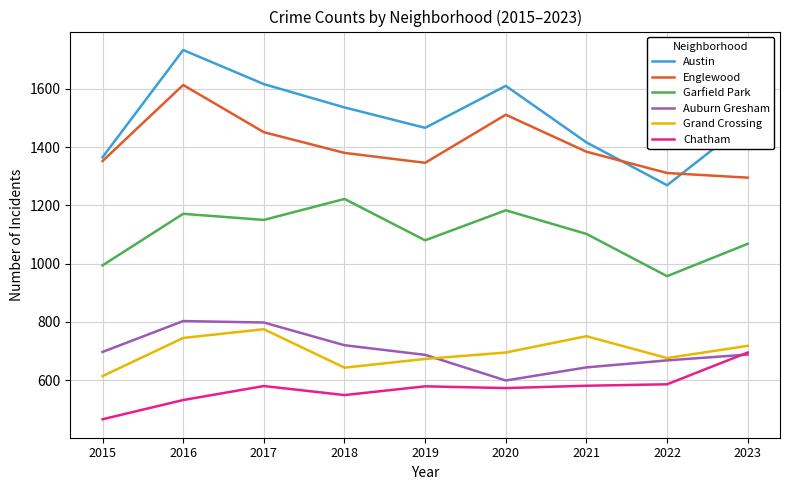

True or false: Garfield Park and Grand Crossing intersect in this chart.

False